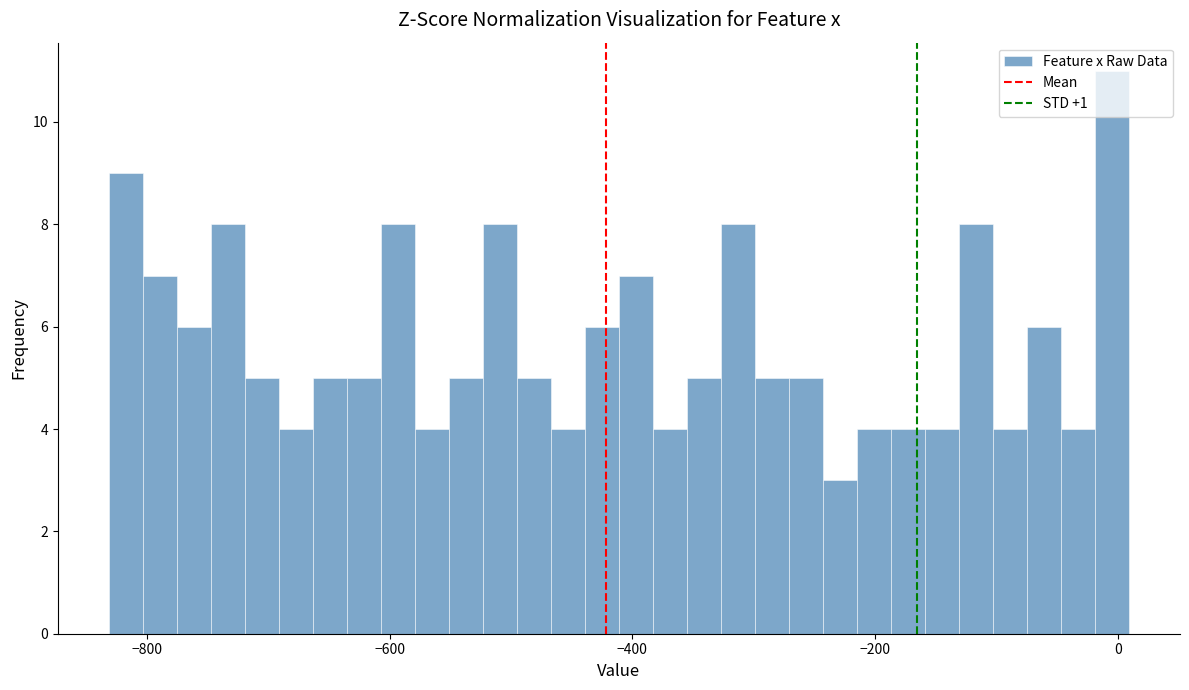

Around what value on the x-axis is the tallest bar? Give the approximate position of its centre, as read against the axis.

0